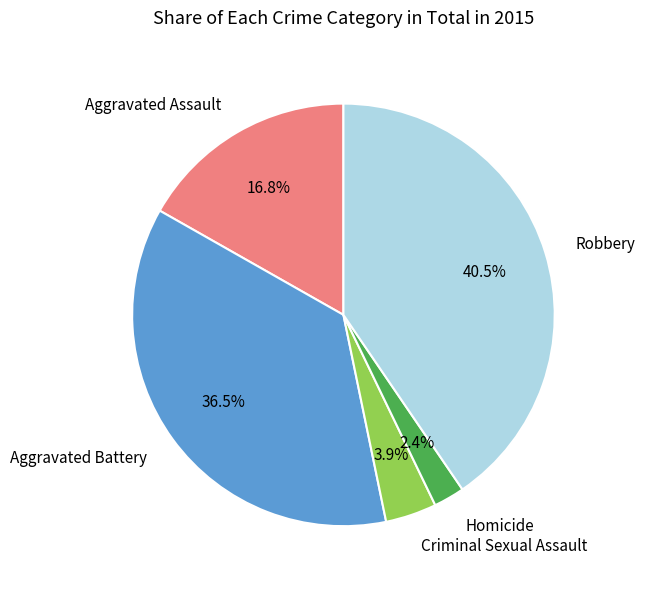

What is the largest slice in the pie chart?

Robbery